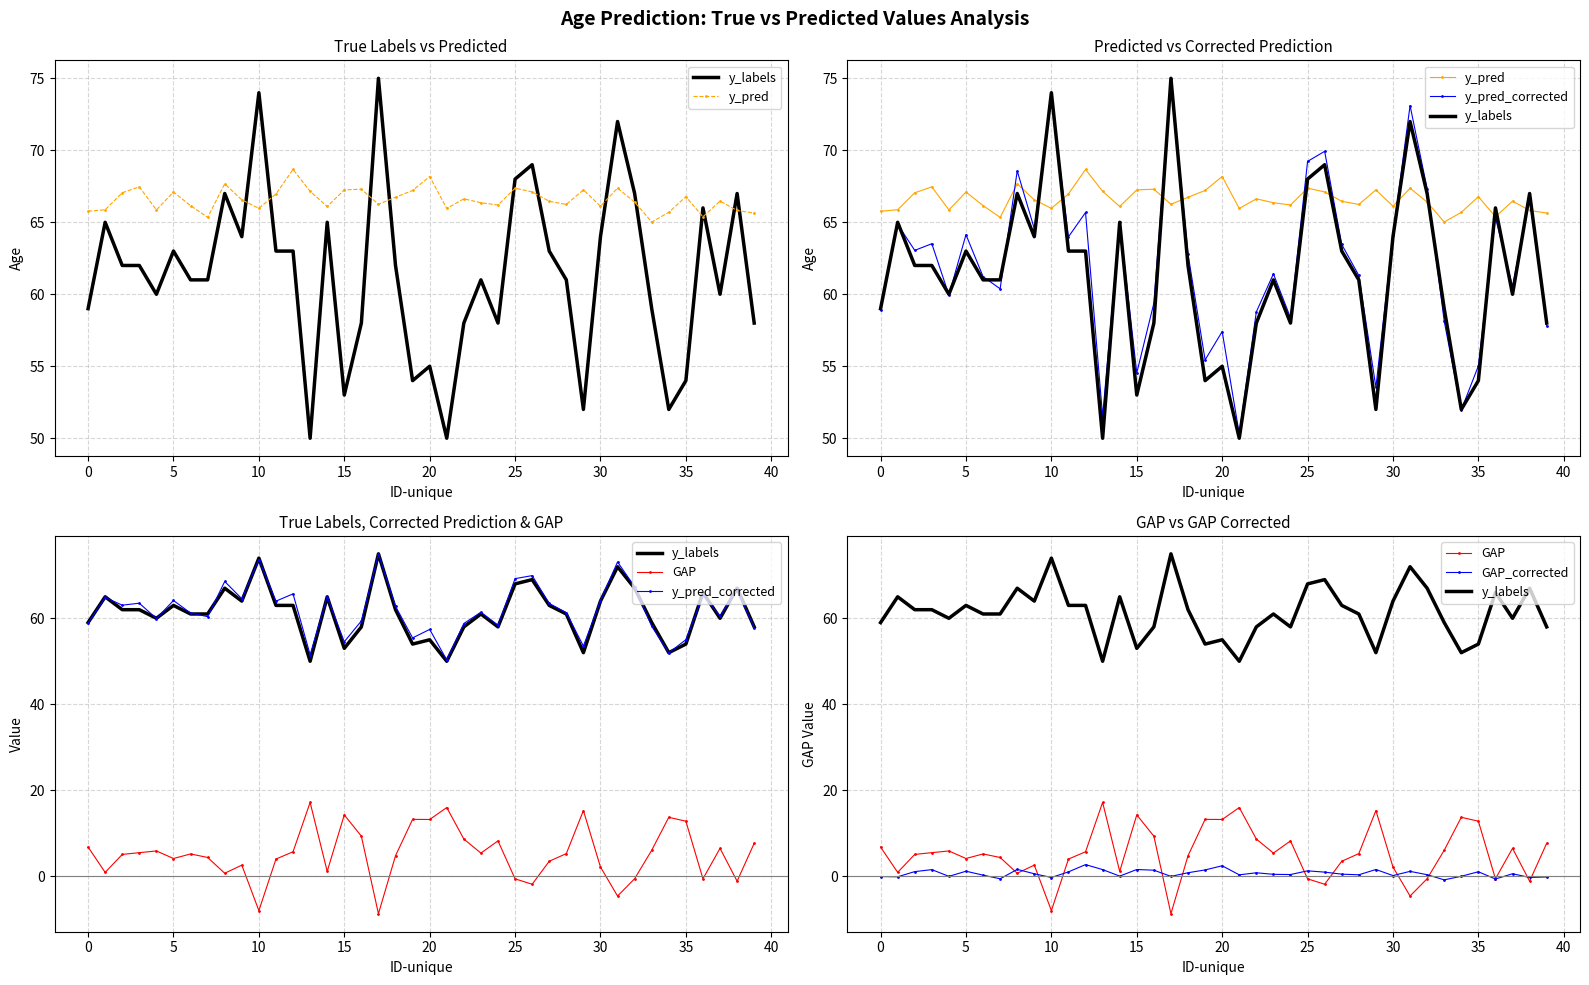

What is the difference between the maximum and second lowest values in the GAP series?

25.2